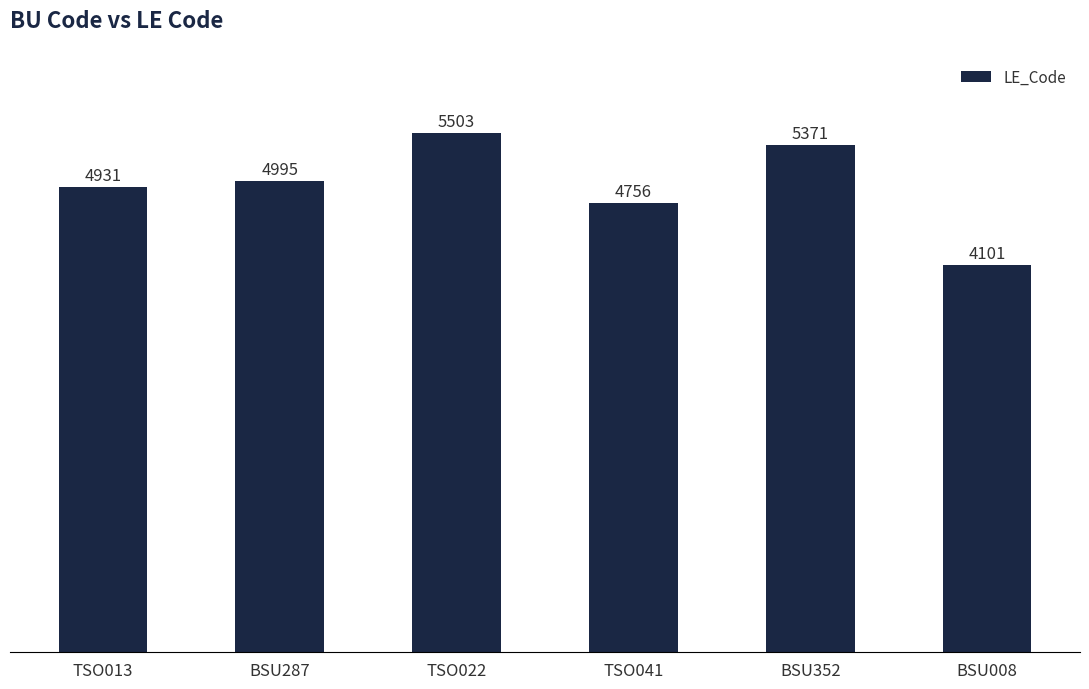

What is the minimum value shown in the chart?

4101